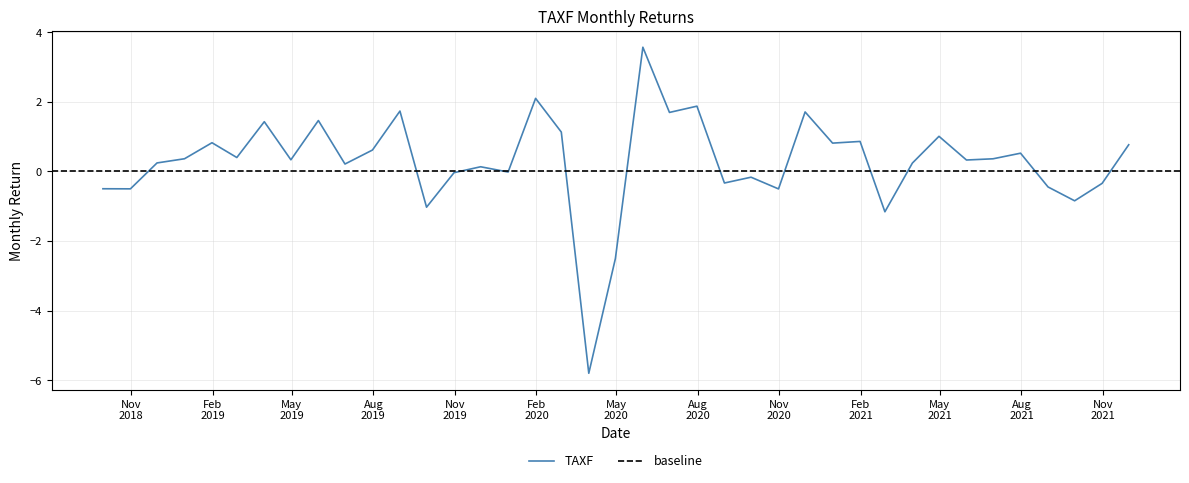

What is the maximum value for TAXF?

3.6